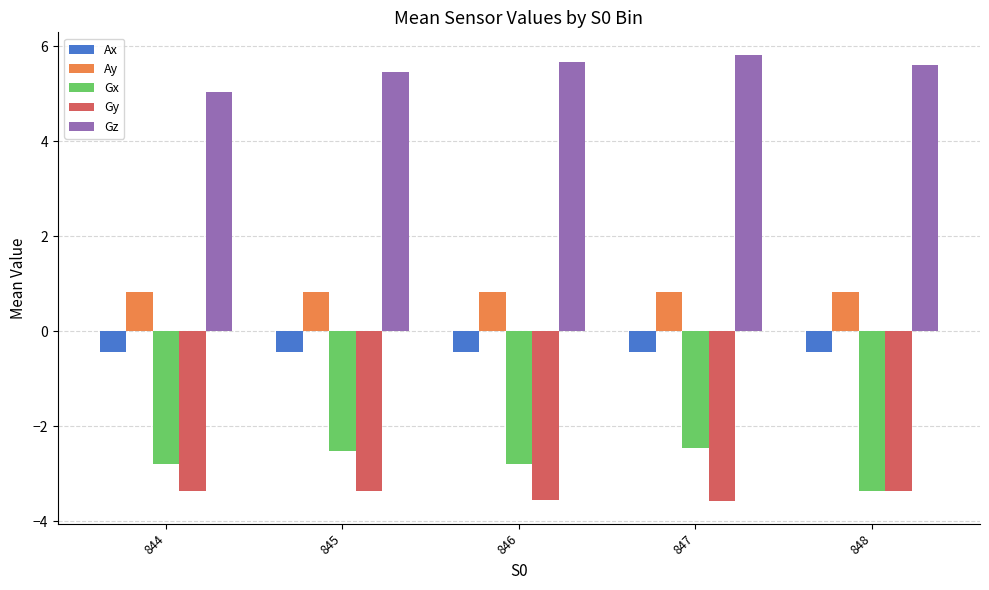

What is the minimum value shown in the chart?

-3.6